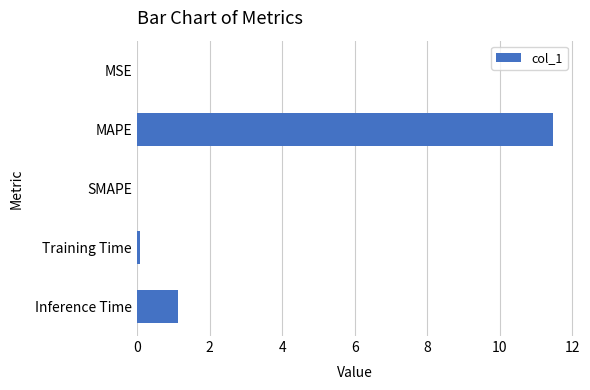

The chart shows a value of 15.3 at MAPE. True or false?

False